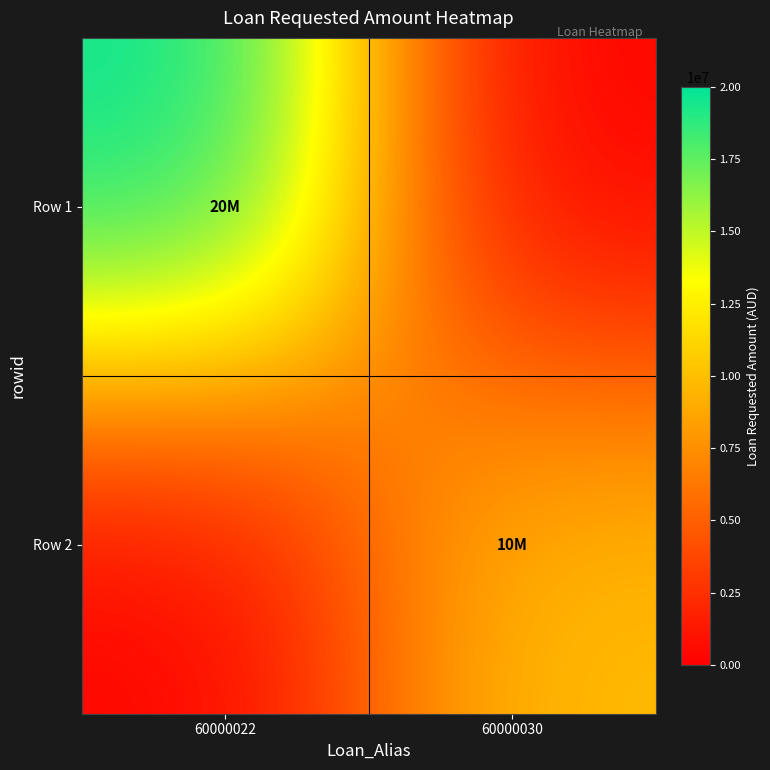

Reading left to right, what are all the values shown in this chart?

Row 1: 60000022=20000000	60000030=0
Row 2: 60000022=0	60000030=10000000